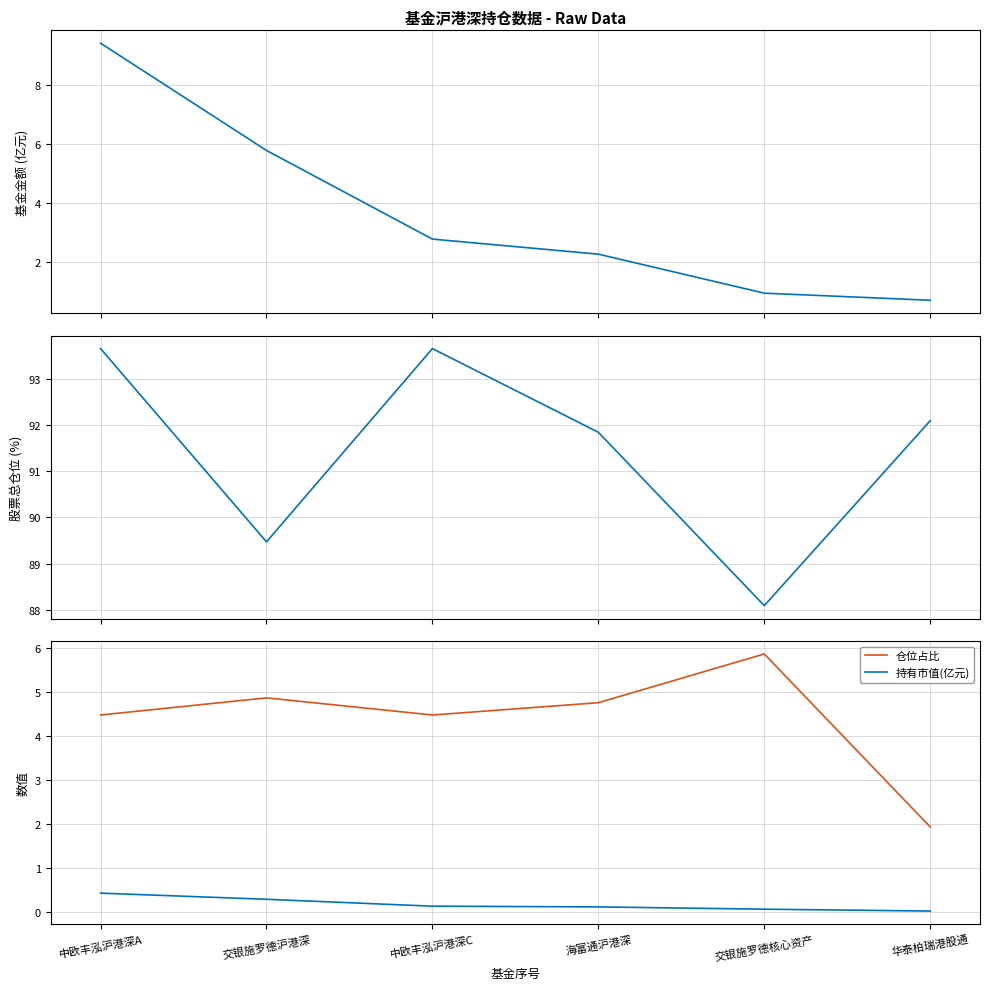

Which series has the largest range (max minus min)?

基金金额